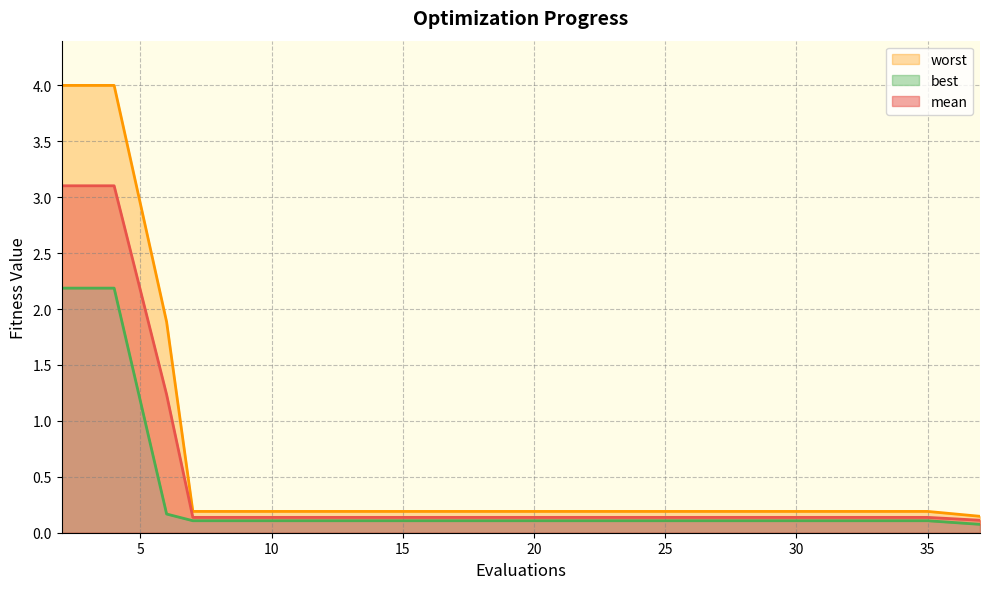

Is the value of worst at 9 greater than the value of mean at 21?

Yes